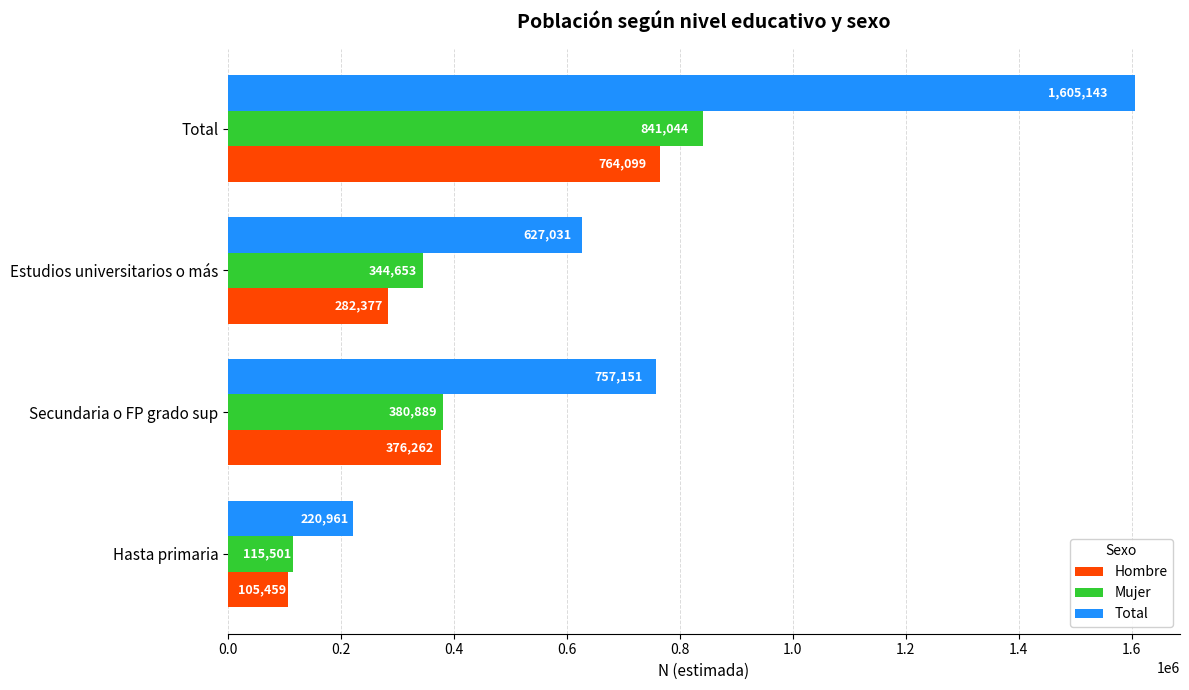

True or false: Hombre has a value of 282377 at Estudios universitarios o más.

True